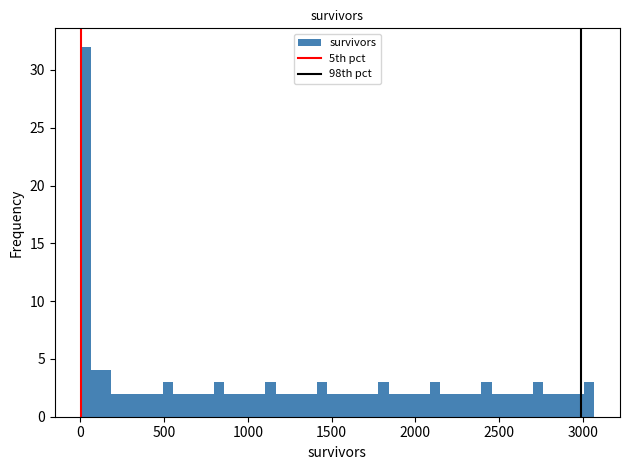

Around what value on the x-axis is the tallest bar? Give the approximate position of its centre, as read against the axis.

50